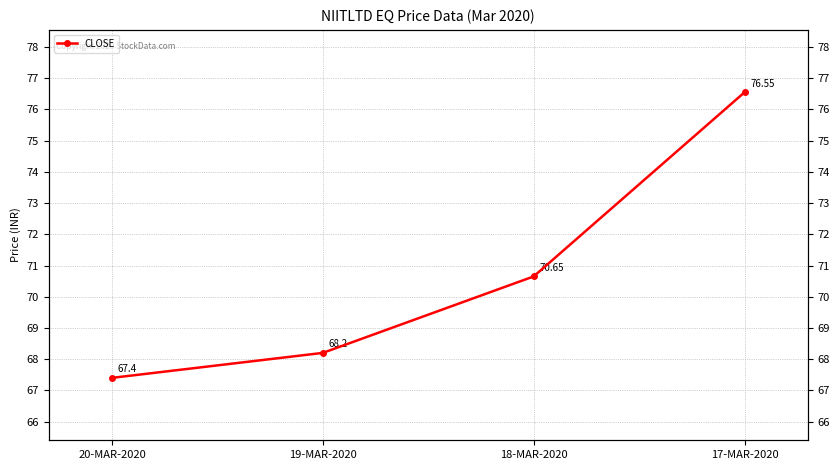

Approximately how many times larger is the value at 20-MAR-2020 compared to 18-MAR-2020?

1.0